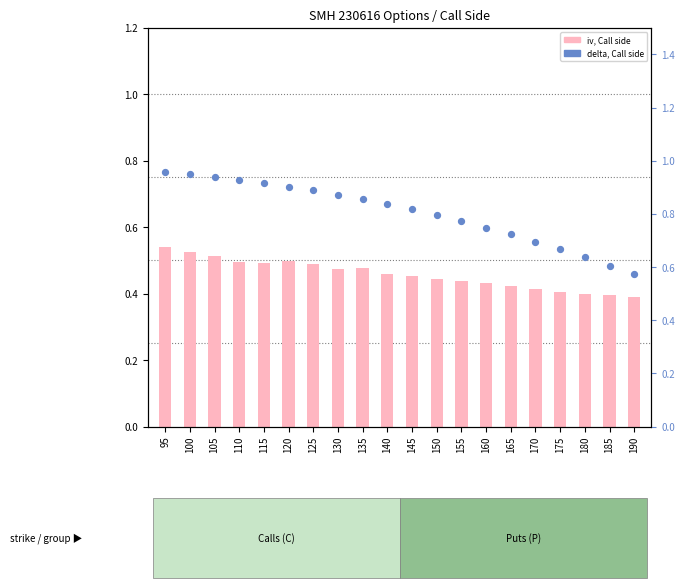

Which series contains the highest Y value?

delta